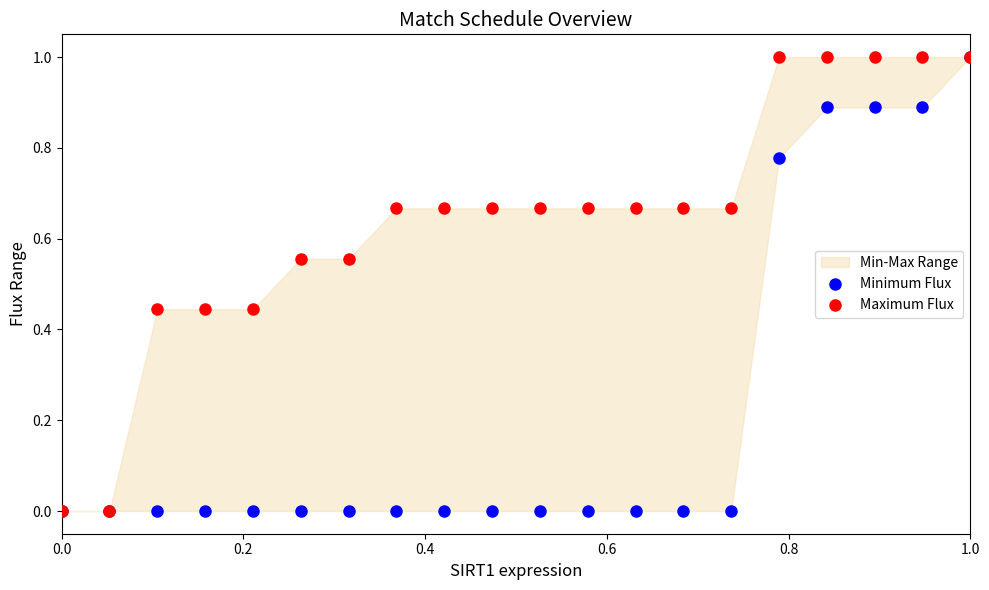

Which series has the largest Y range (max minus min)?

Minimum Flux